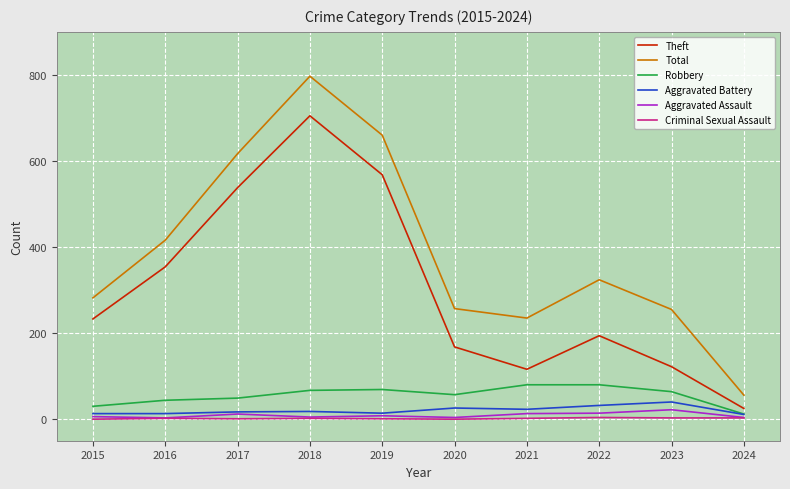

At which label is Total closest to 426?

2016